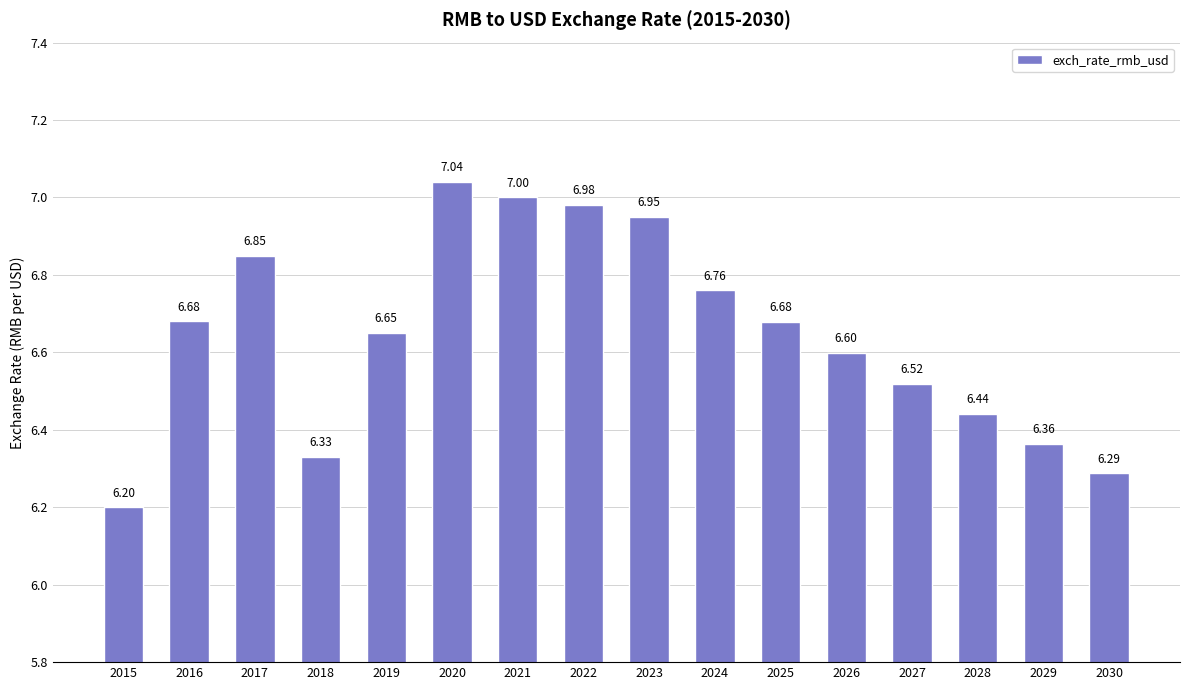

What is the difference between the values at 2015 and 2027?

0.3